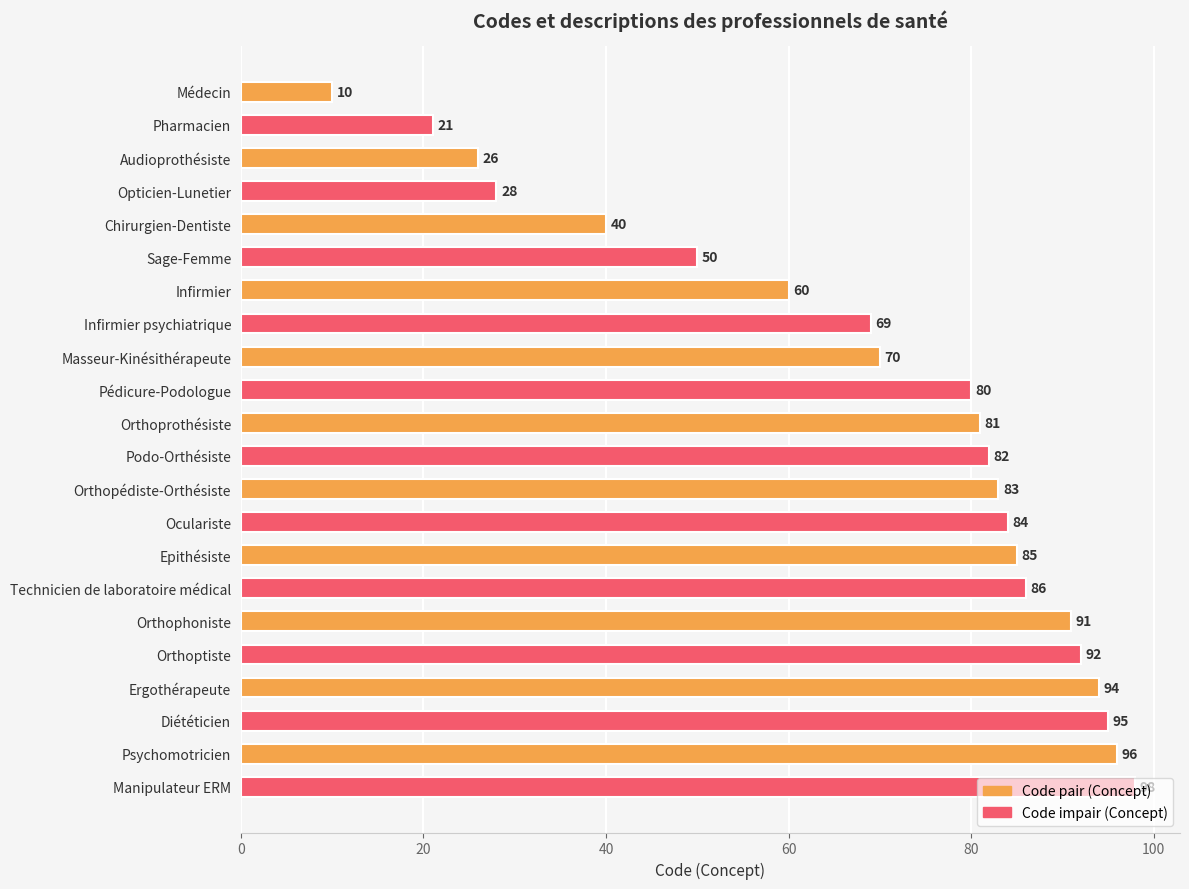

What value does the data have at Infirmier?

60